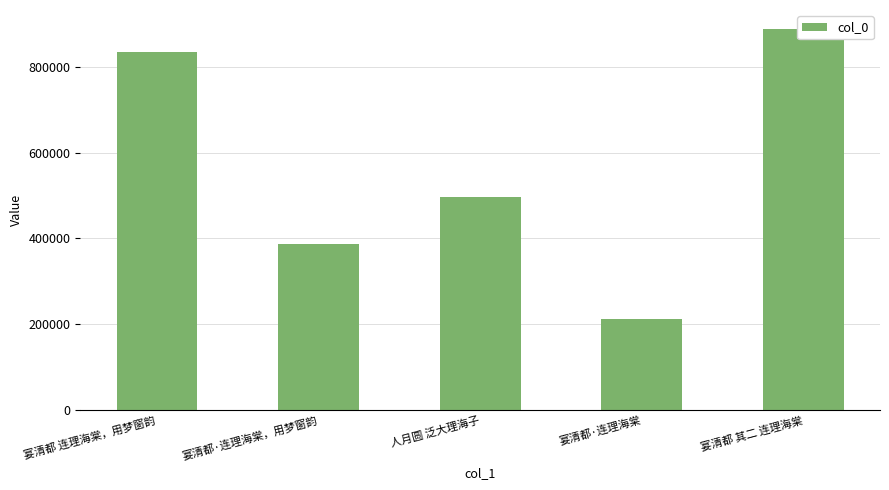

Rank the categories by value from highest to lowest.

宴清都 其二 连理海棠, 宴清都 连理海棠，用梦窗韵, 人月圆 泛大理海子, 宴清都·连理海棠，用梦窗韵, 宴清都·连理海棠